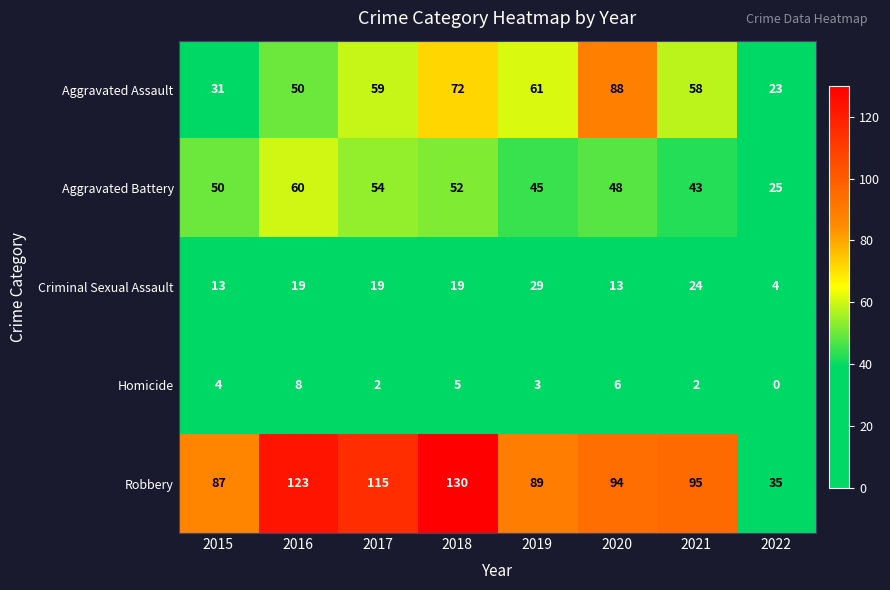

Where is Robbery nearest to the value 82?

2015